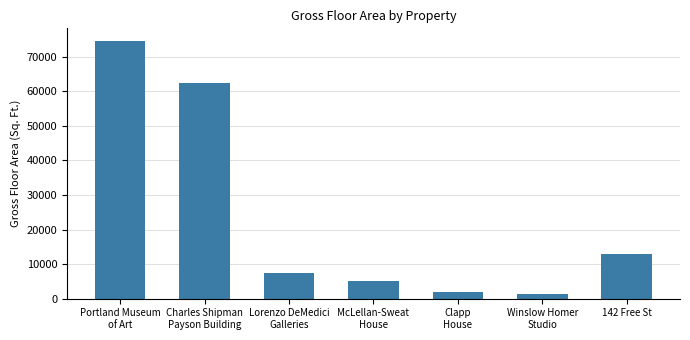

Rank the categories by value from highest to lowest.

Portland Museum
of Art, Charles Shipman
Payson Building, 142 Free St, Lorenzo DeMedici
Galleries, McLellan-Sweat
House, Clapp
House, Winslow Homer
Studio